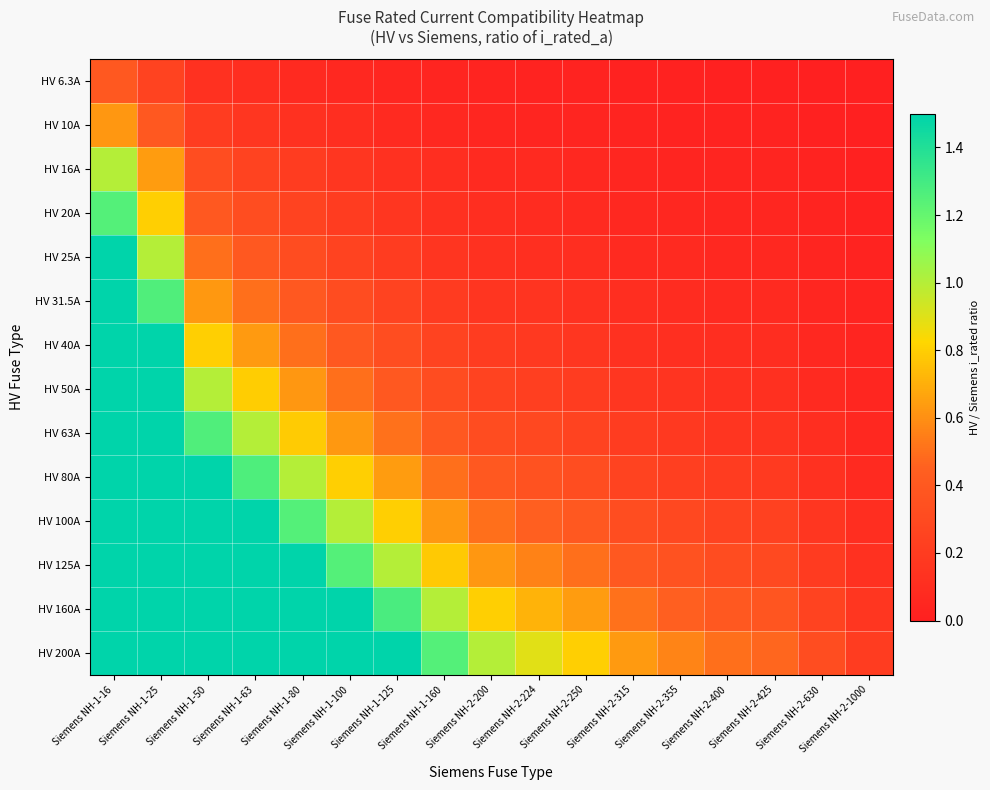

What is the spread (max minus min) of values at Siemens NH-1-125?

1.5